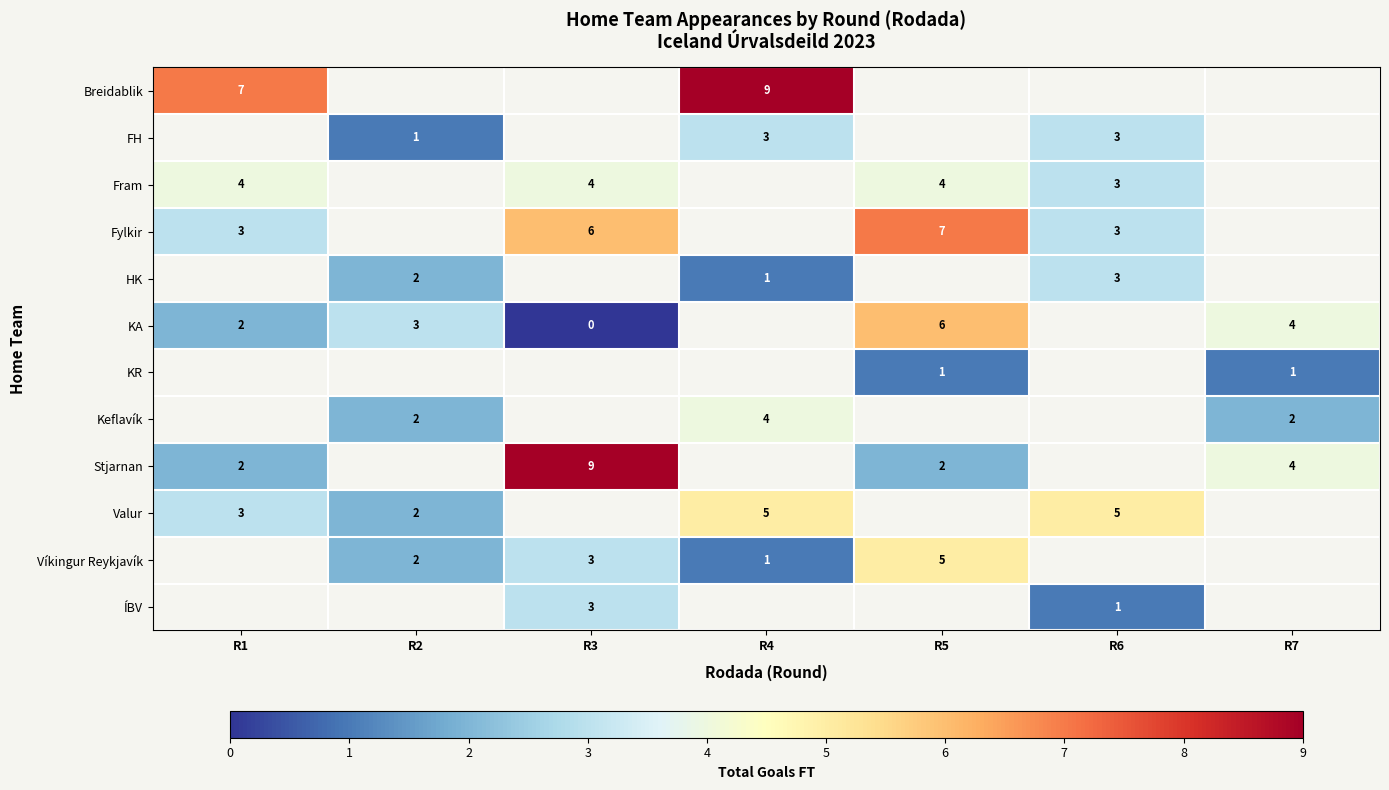

True or false: Fram has a value of 4 at R5.

True